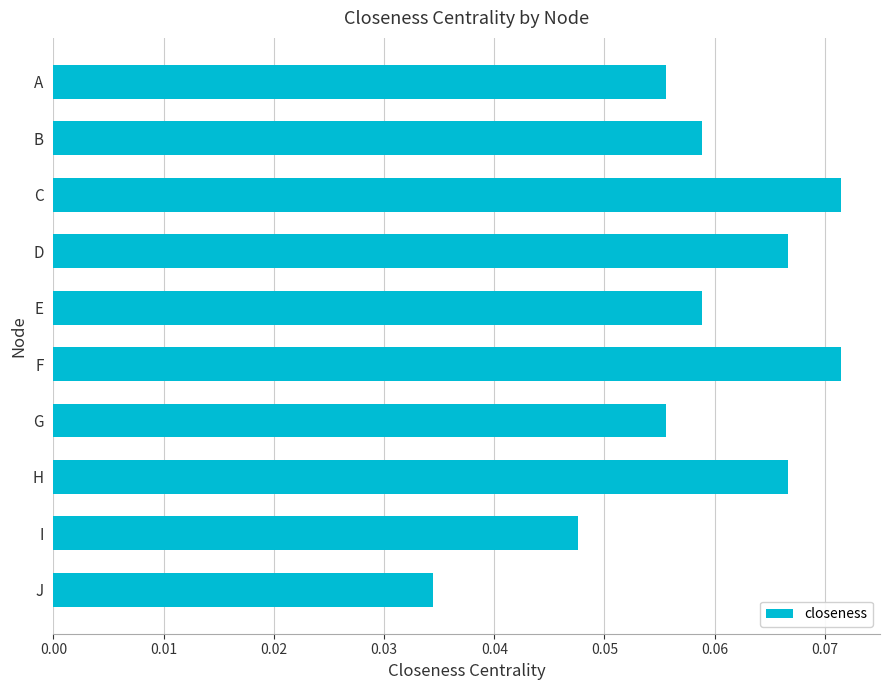

What is the sum of all values?

0.6